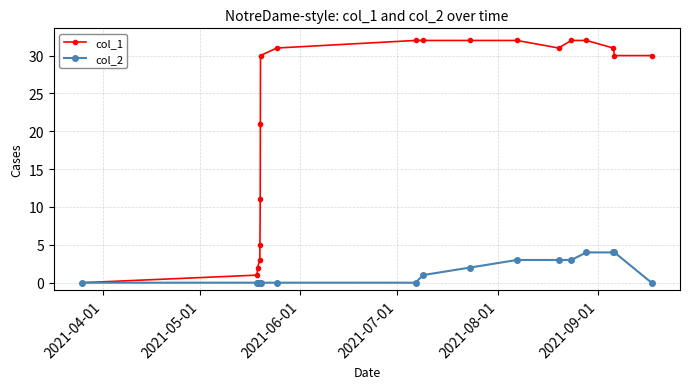

Which series has the largest range (max minus min)?

col_1